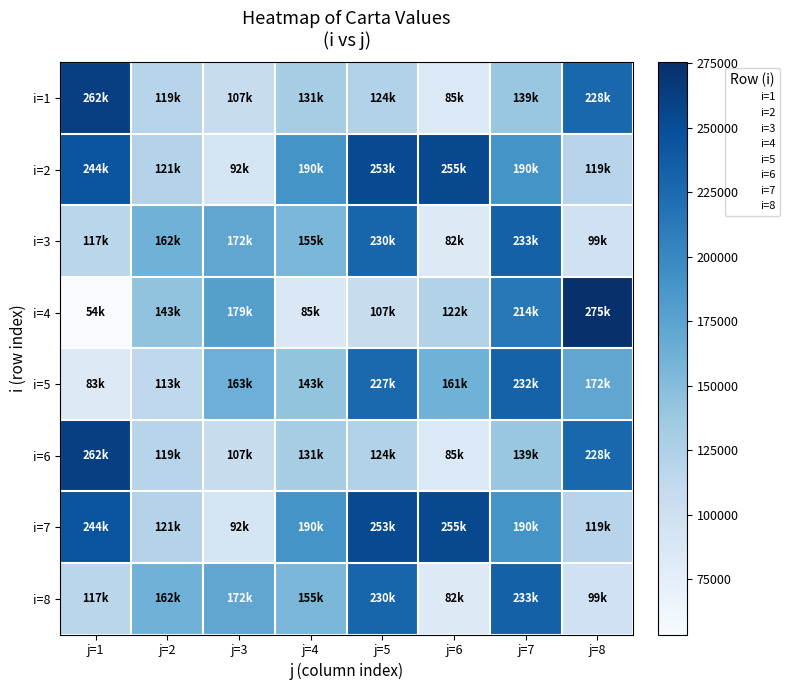

Reading left to right, what are all the values shown in this chart?

i=1: j=1=261677.2	j=2=119203.1	j=3=106925.5	j=4=131339.7	j=5=123760.9	j=6=84520.7	j=7=138619.9	j=8=227824.9
i=2: j=1=244255.4	j=2=121493.4	j=3=91604.2	j=4=190296.9	j=5=252822.2	j=6=254623.5	j=7=189966.9	j=8=118899.6
i=3: j=1=117066.4	j=2=161893.9	j=3=171897.0	j=4=155475.6	j=5=229990.5	j=6=82298.5	j=7=233198.8	j=8=98522.7
i=4: j=1=53579.5	j=2=142962.3	j=3=179228.8	j=4=85149.5	j=5=107165.6	j=6=122246.6	j=7=213586.6	j=8=275453.7
i=5: j=1=82766.9	j=2=113238.9	j=3=163149.8	j=4=142639.7	j=5=227234.7	j=6=161384.2	j=7=232431.7	j=8=171763.0
i=6: j=1=261677.2	j=2=119203.1	j=3=106925.5	j=4=131339.7	j=5=123760.9	j=6=84520.7	j=7=138619.9	j=8=227824.9
i=7: j=1=244255.4	j=2=121493.4	j=3=91604.2	j=4=190296.9	j=5=252822.2	j=6=254623.5	j=7=189966.9	j=8=118899.6
i=8: j=1=117066.4	j=2=161893.9	j=3=171897.0	j=4=155475.6	j=5=229990.5	j=6=82298.5	j=7=233198.8	j=8=98522.7